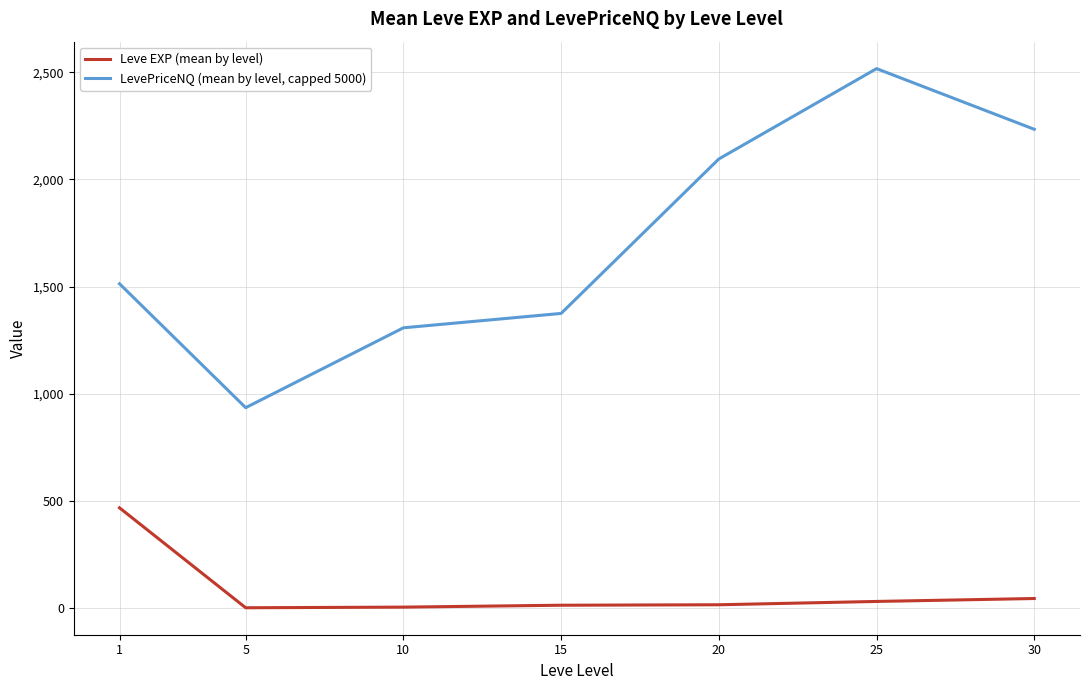

Rank the series at 1 from highest to lowest value.

LevePriceNQ (mean by level, capped 5000), Leve EXP (mean by level)